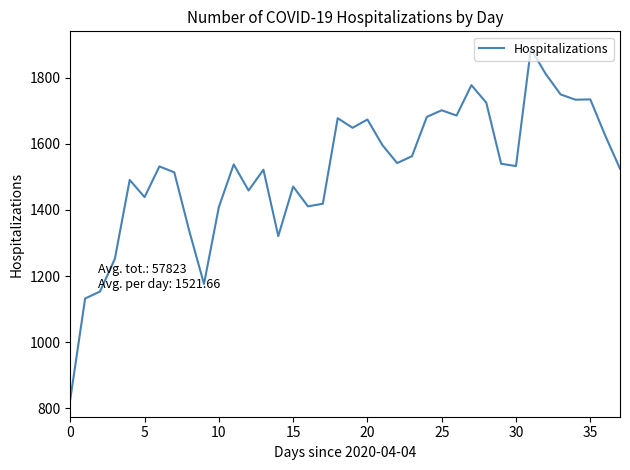

What is the smallest value displayed?

827